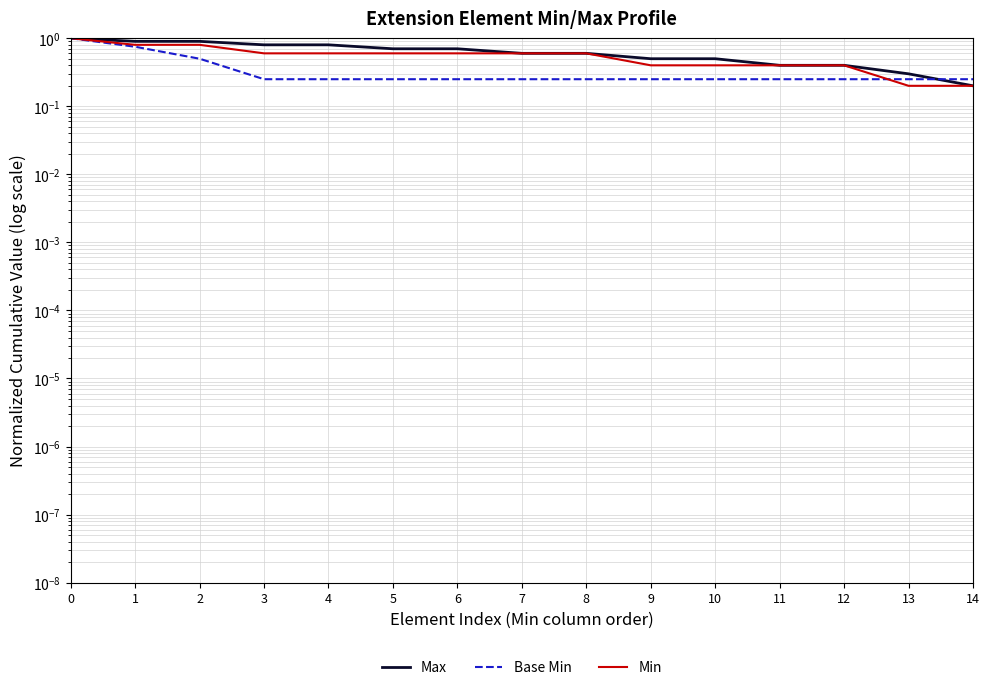

Between 3 and 9, which series saw the biggest shift?

Max